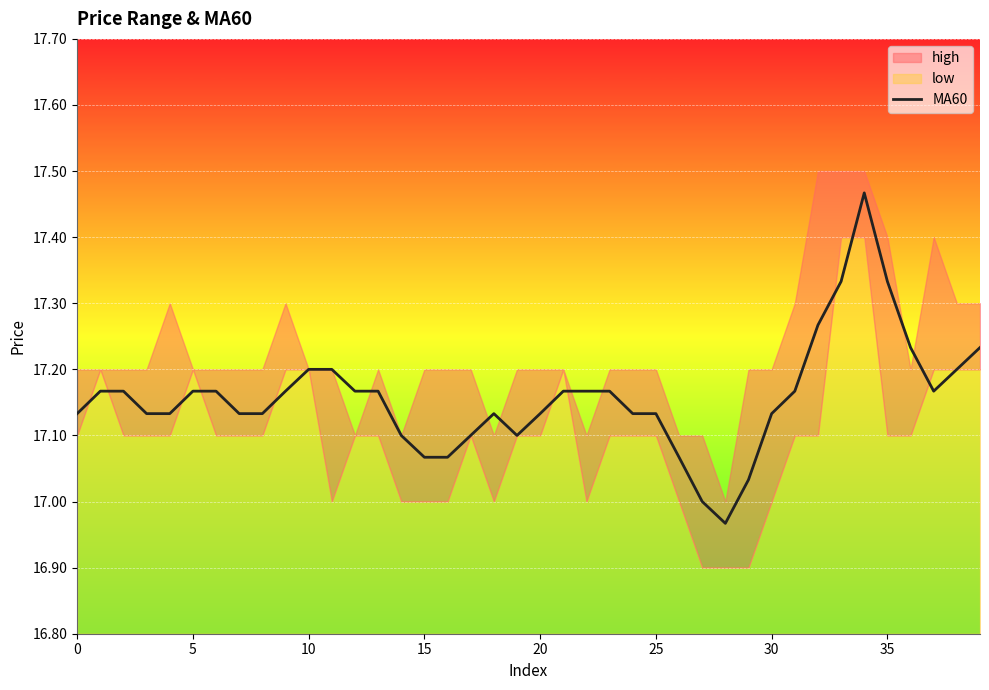

What is the greatest value displayed?

17.5